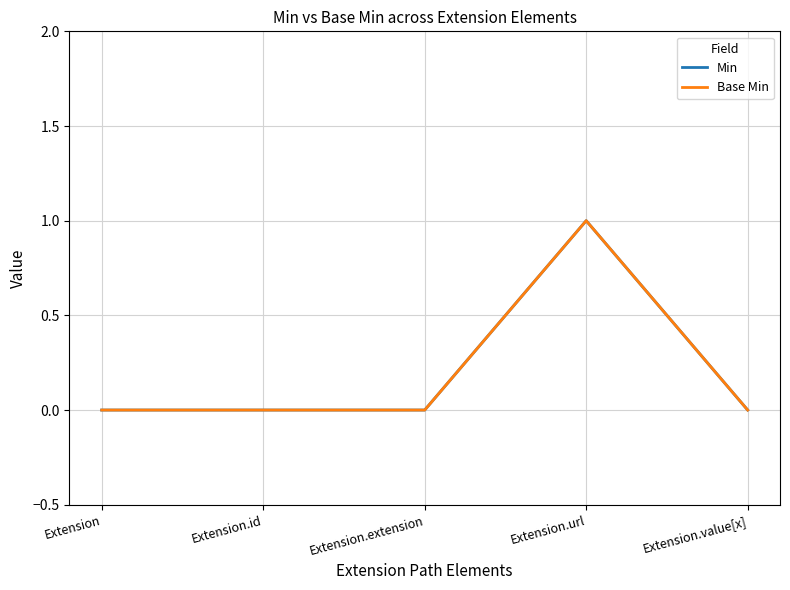

Does the chart have visible grid lines?

Yes